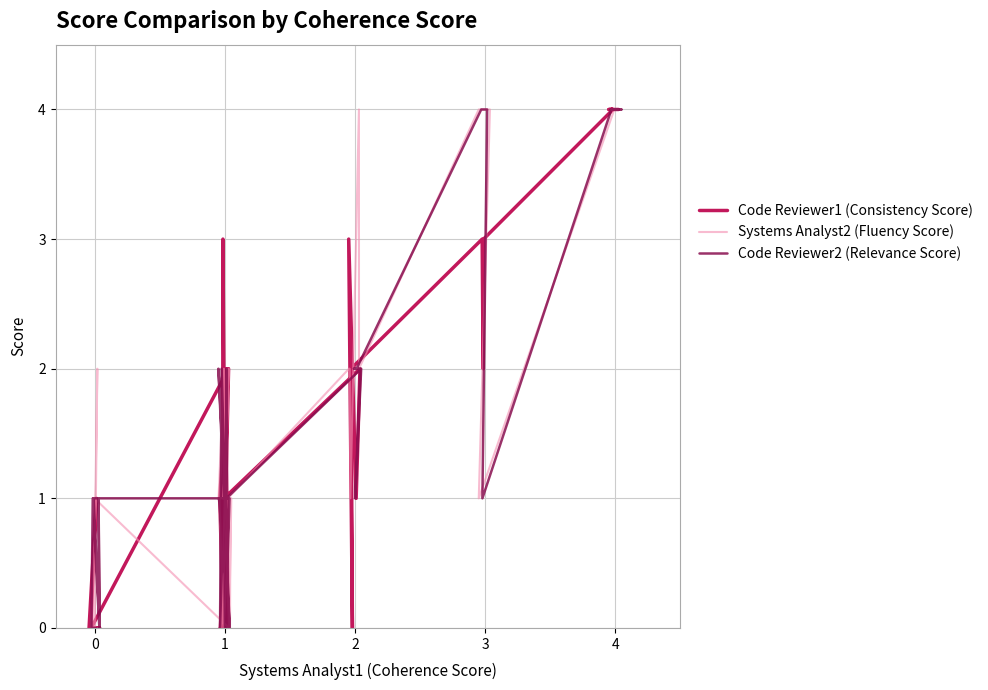

How many Code Reviewer1 (Consistency Score) values are between 0 and 3?

34